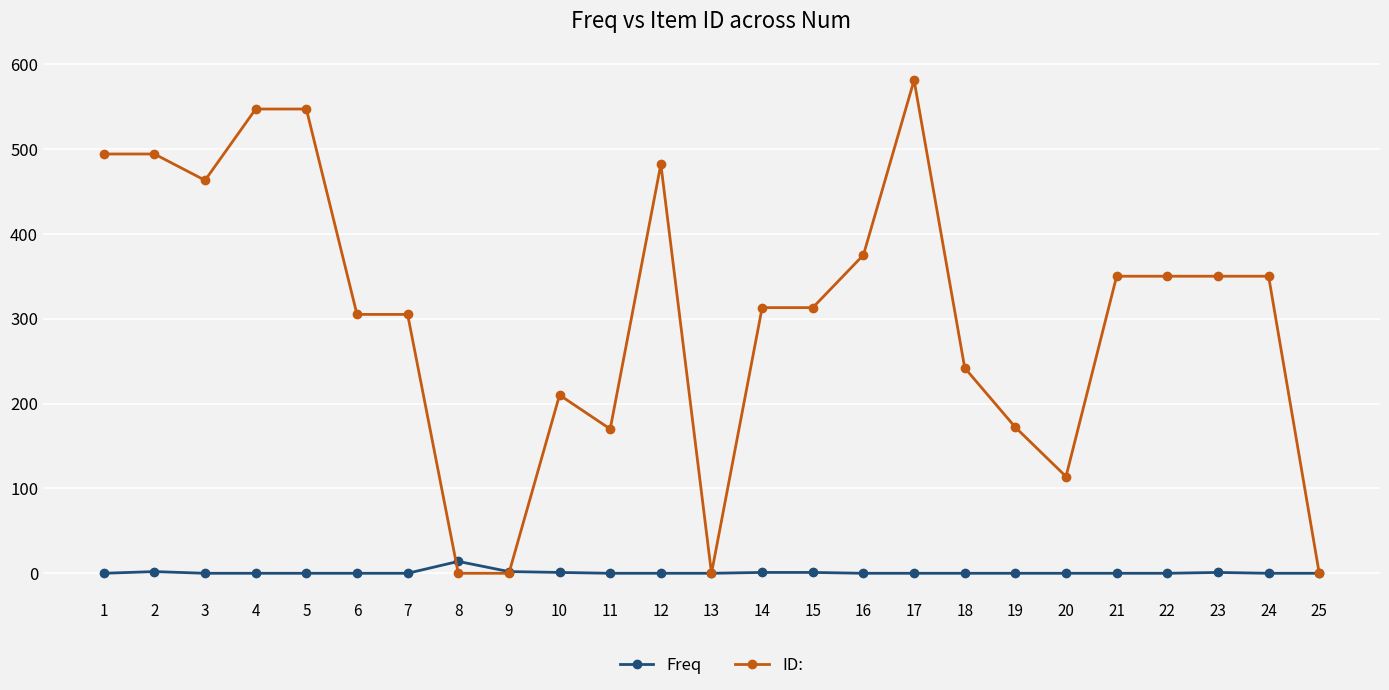

Which series has the largest total across all categories?

ID: